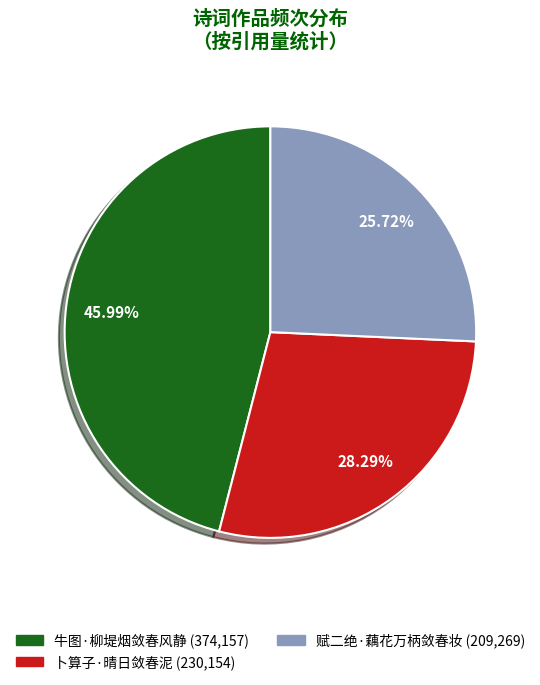

How many segments does this pie chart have?

3